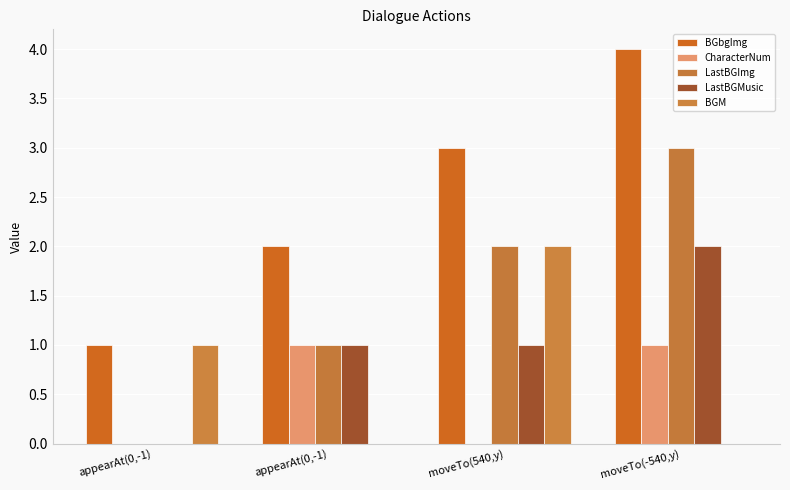

Count the CharacterNum values in the range 0 to 1.

4